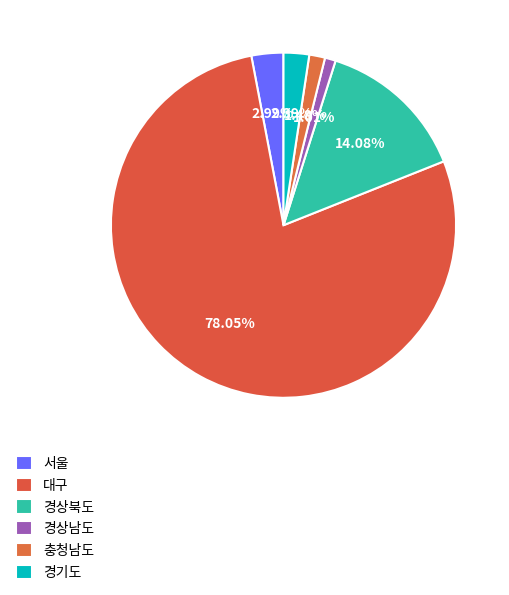

Rank the categories by value from lowest to highest.

경상남도, 충청남도, 경기도, 서울, 경상북도, 대구